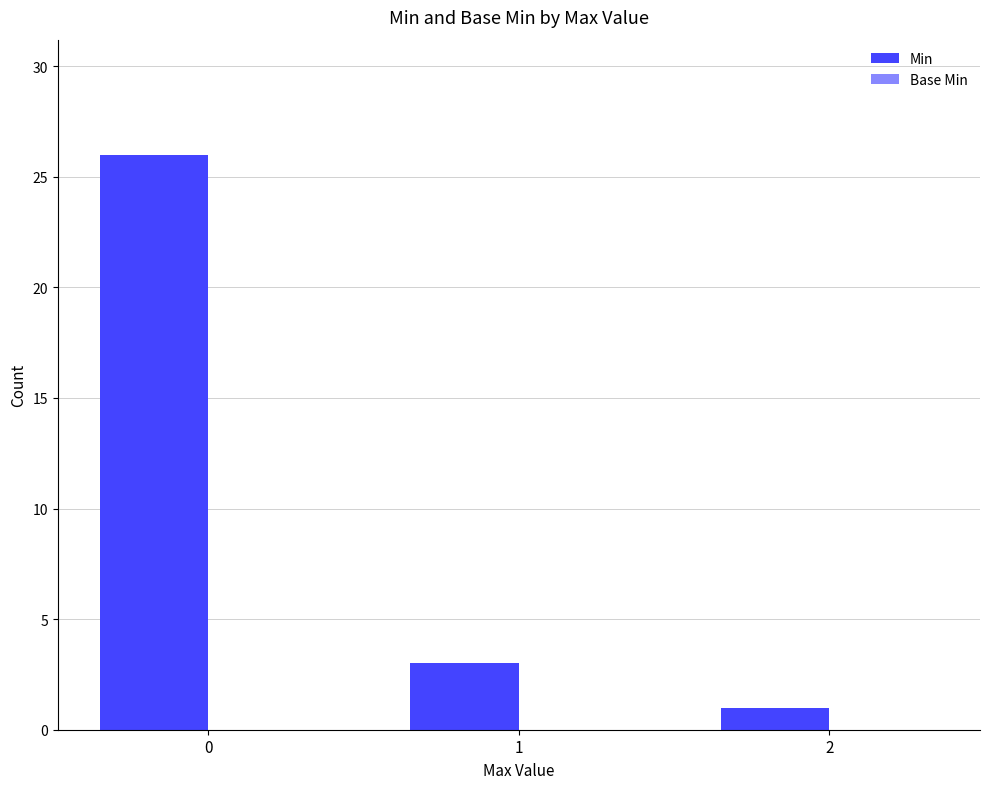

Rank the categories by value from highest to lowest.

0, 1, 2